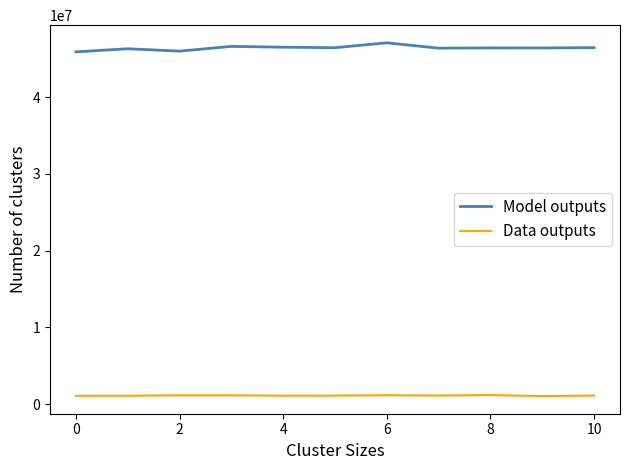

What is the difference between the maximum and minimum values in the Model outputs series?

1179542